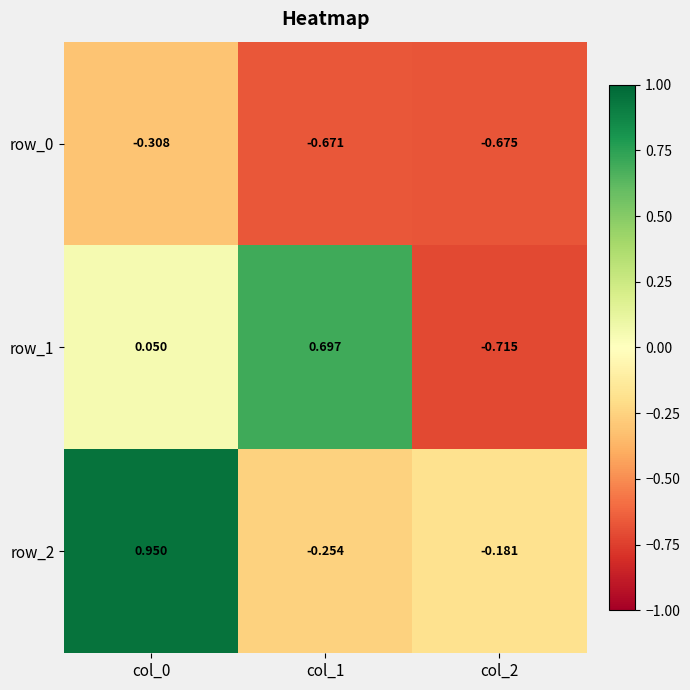

Is the value of row_2 at col_0 greater than the value of row_1 at col_0?

Yes